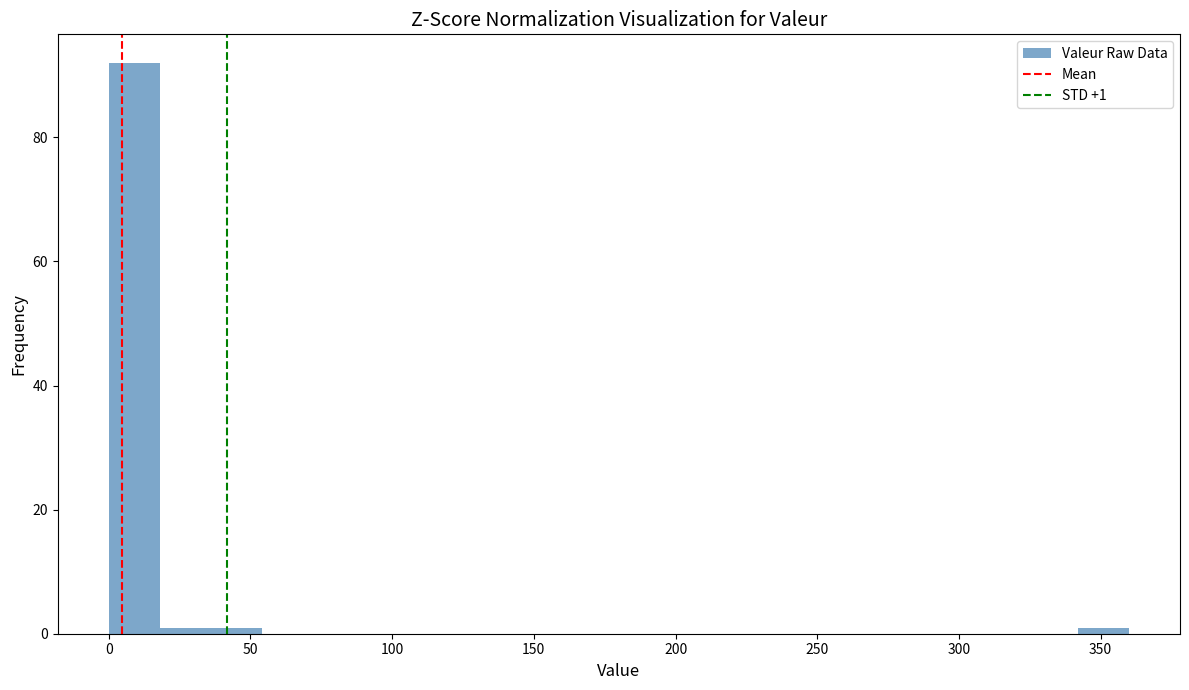

Read against the x-axis, roughly where is the centre of the tallest bar?

10